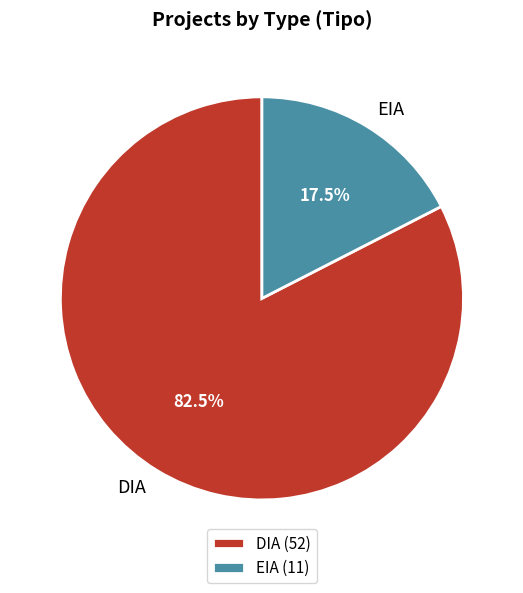

Which has a higher value, EIA or DIA?

DIA